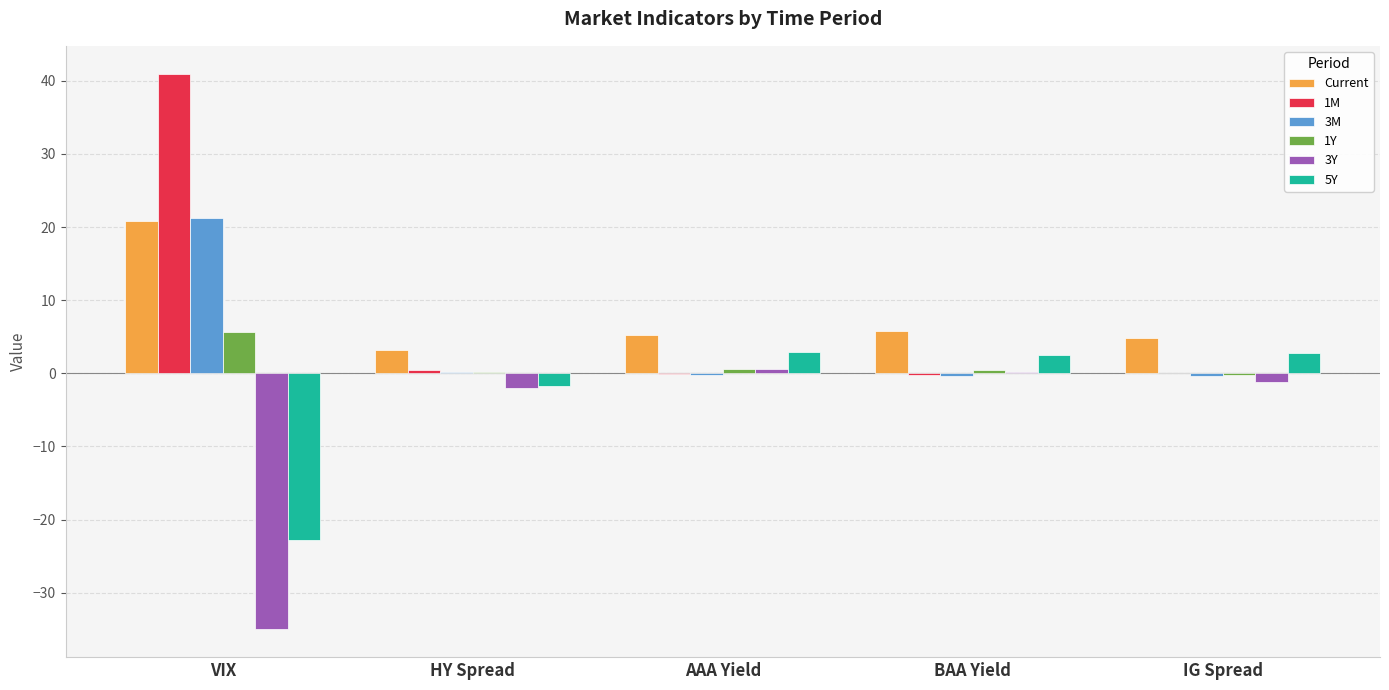

At which category does the chart reach its peak across all series?

VIX